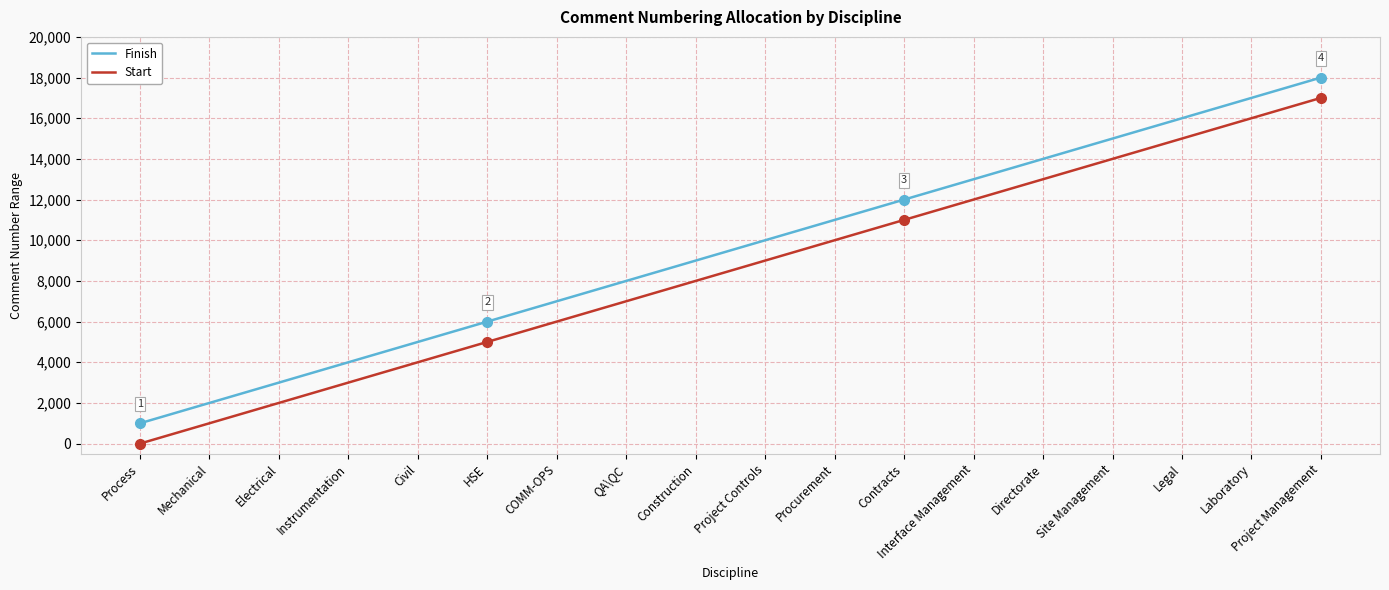

Which category has the lowest value in the Finish series?

Process